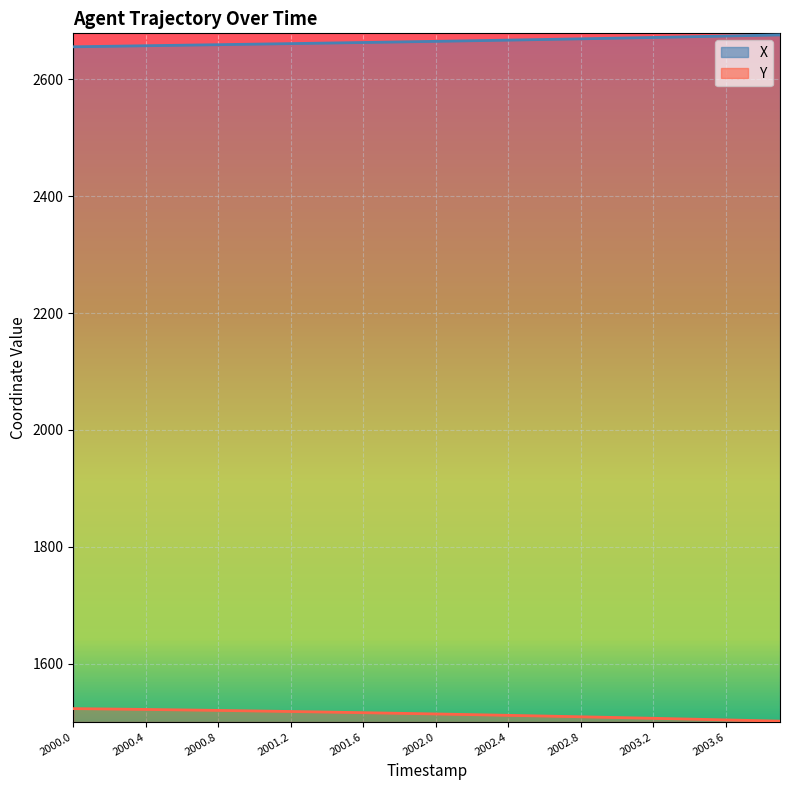

How many series are shown in this chart?

2